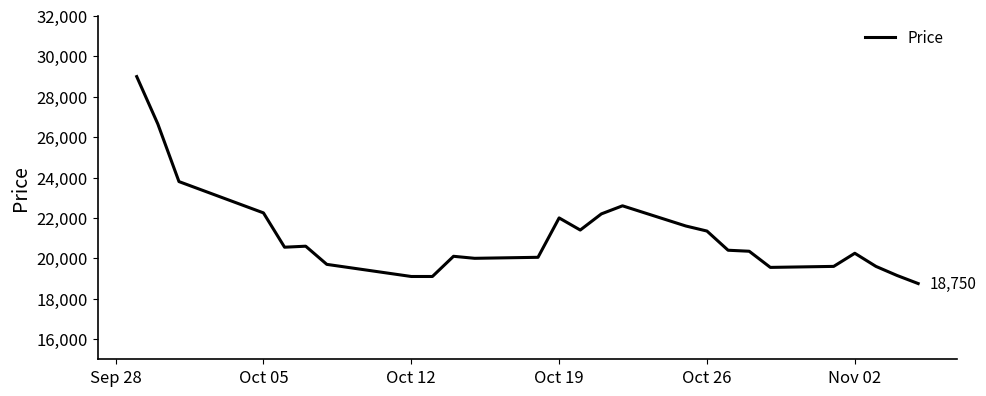

What is the sum of all values?

549700